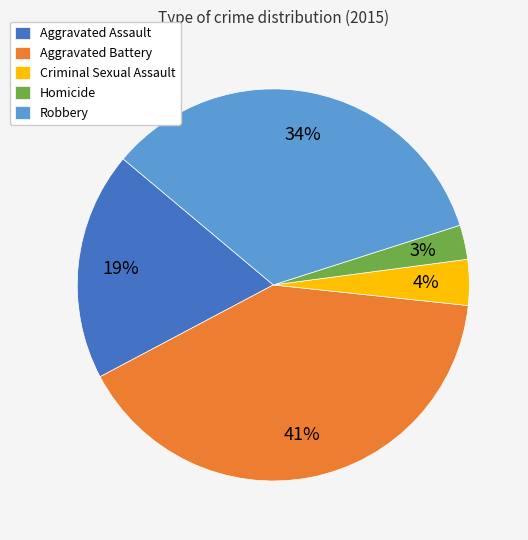

Count the number of slices in the pie.

5